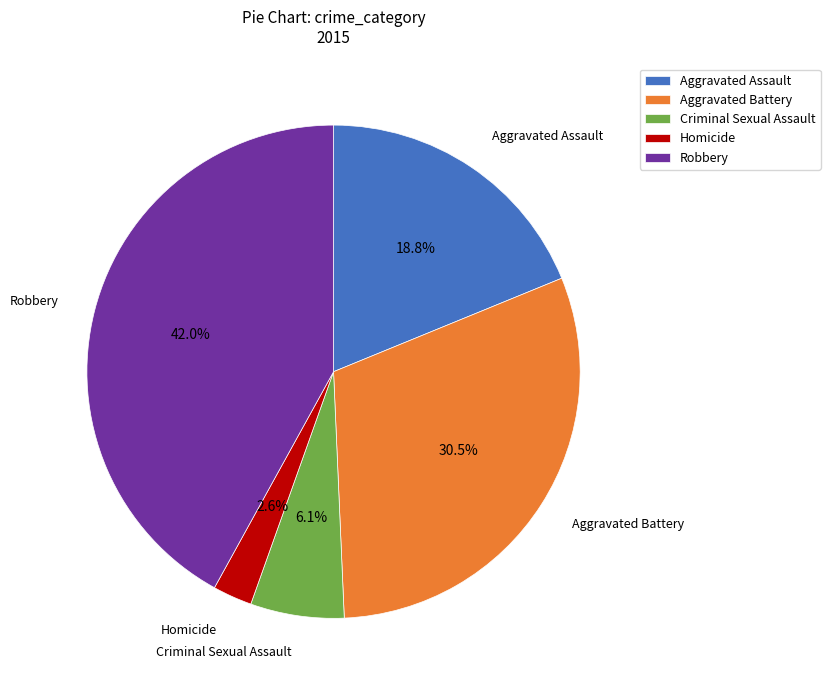

To the nearest percent, what is the difference between the largest and smallest slice percentages?

39%